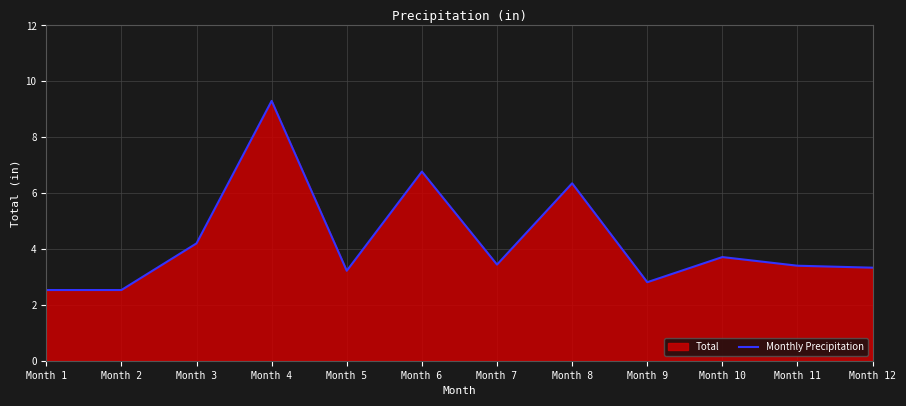

Reading left to right, list all the values displayed in this chart.

Month 1=2.5	Month 2=2.5	Month 3=4.2	Month 4=9.3	Month 5=3.2	Month 6=6.8	Month 7=3.4	Month 8=6.3	Month 9=2.8	Month 10=3.7	Month 11=3.4	Month 12=3.3